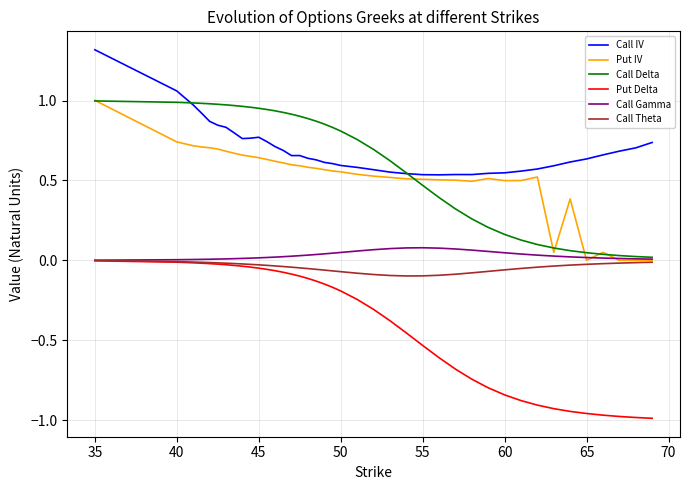

At how many categories does at least one series exceed 0?

40